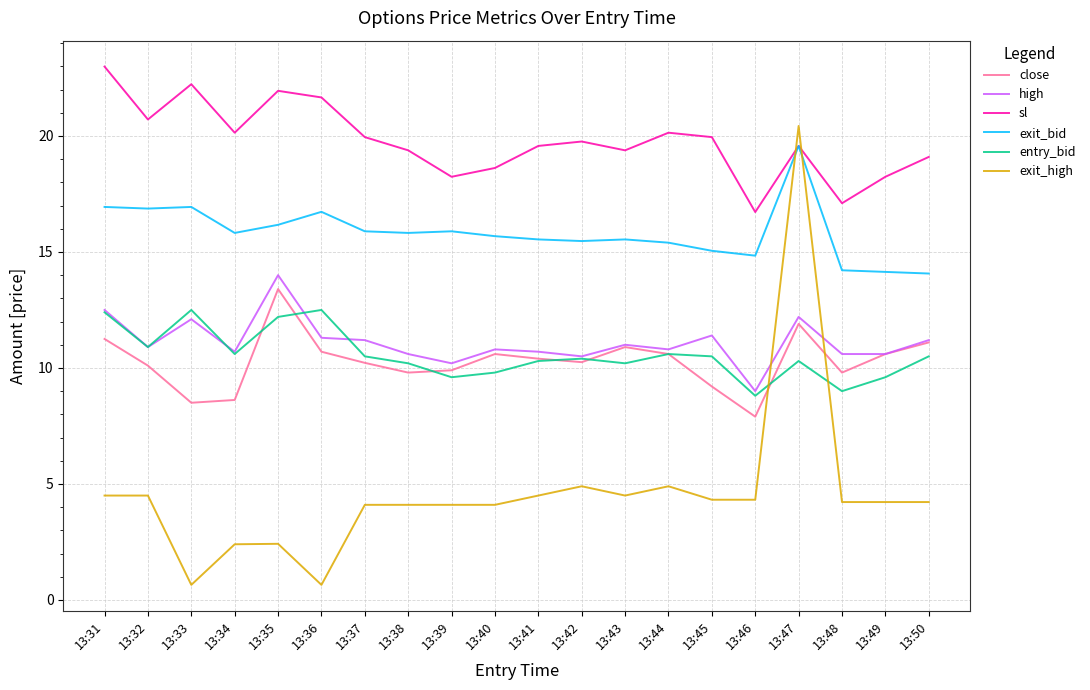

Is it true that sl equals 19.4 at 13:38?

True